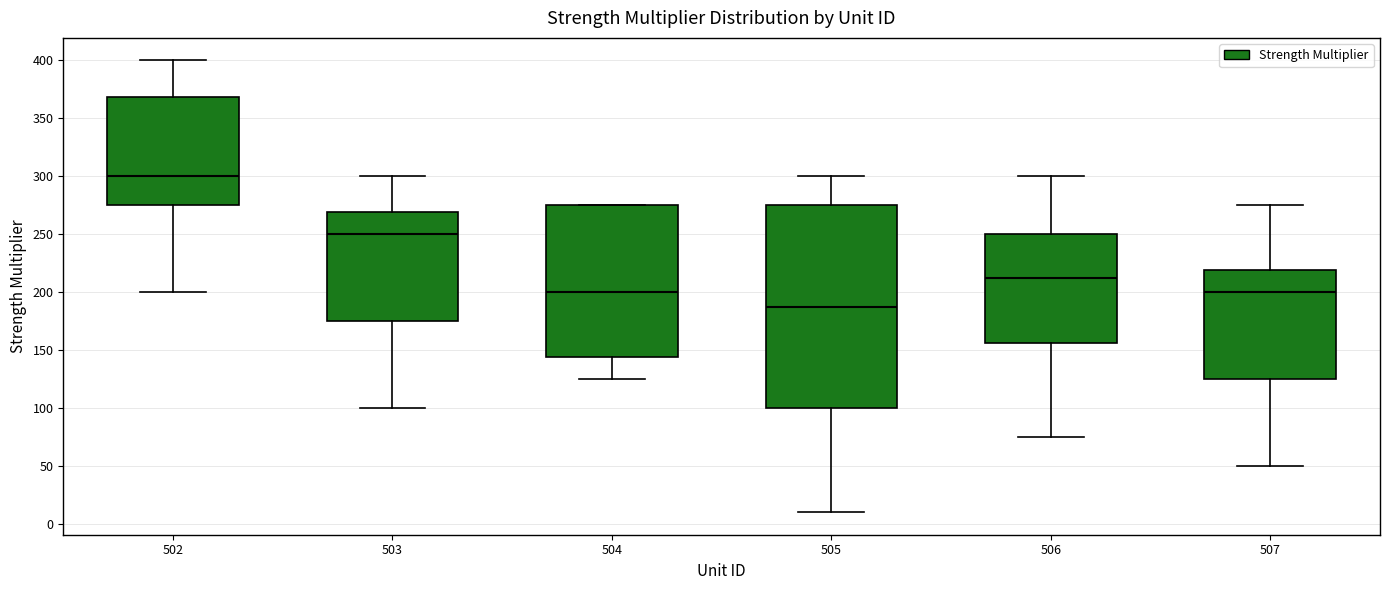

Where does the median line of the box at x = 507 sit on the y-axis? The values are not printed on the chart, so give them approximately, as read against the axis.

200